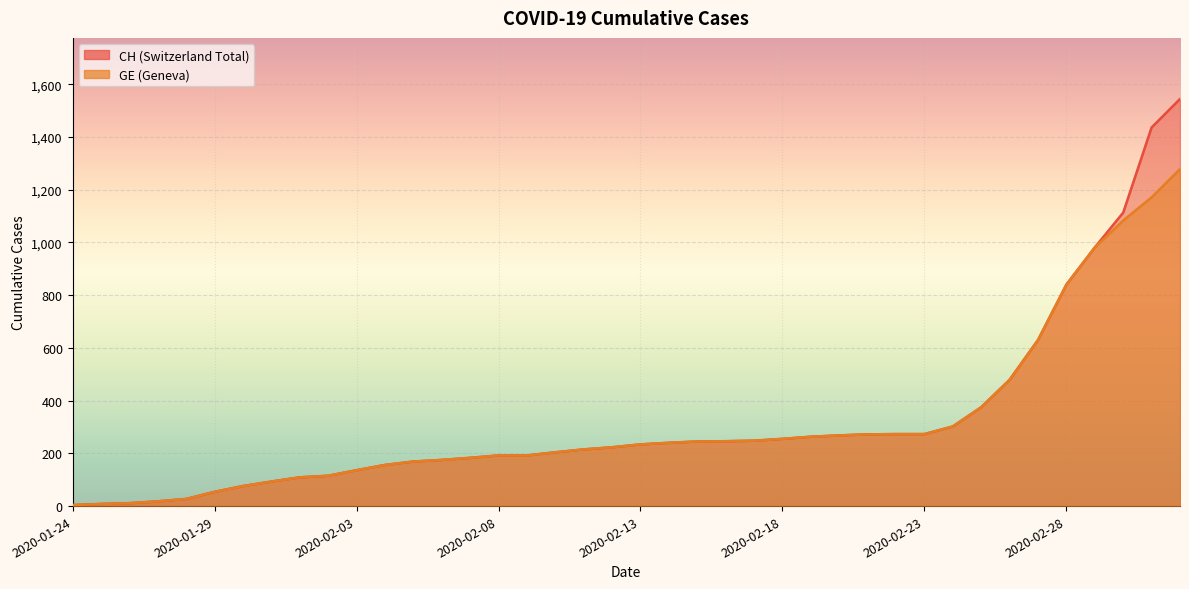

Rank the series by their maximum value, from highest to lowest.

CH, GE